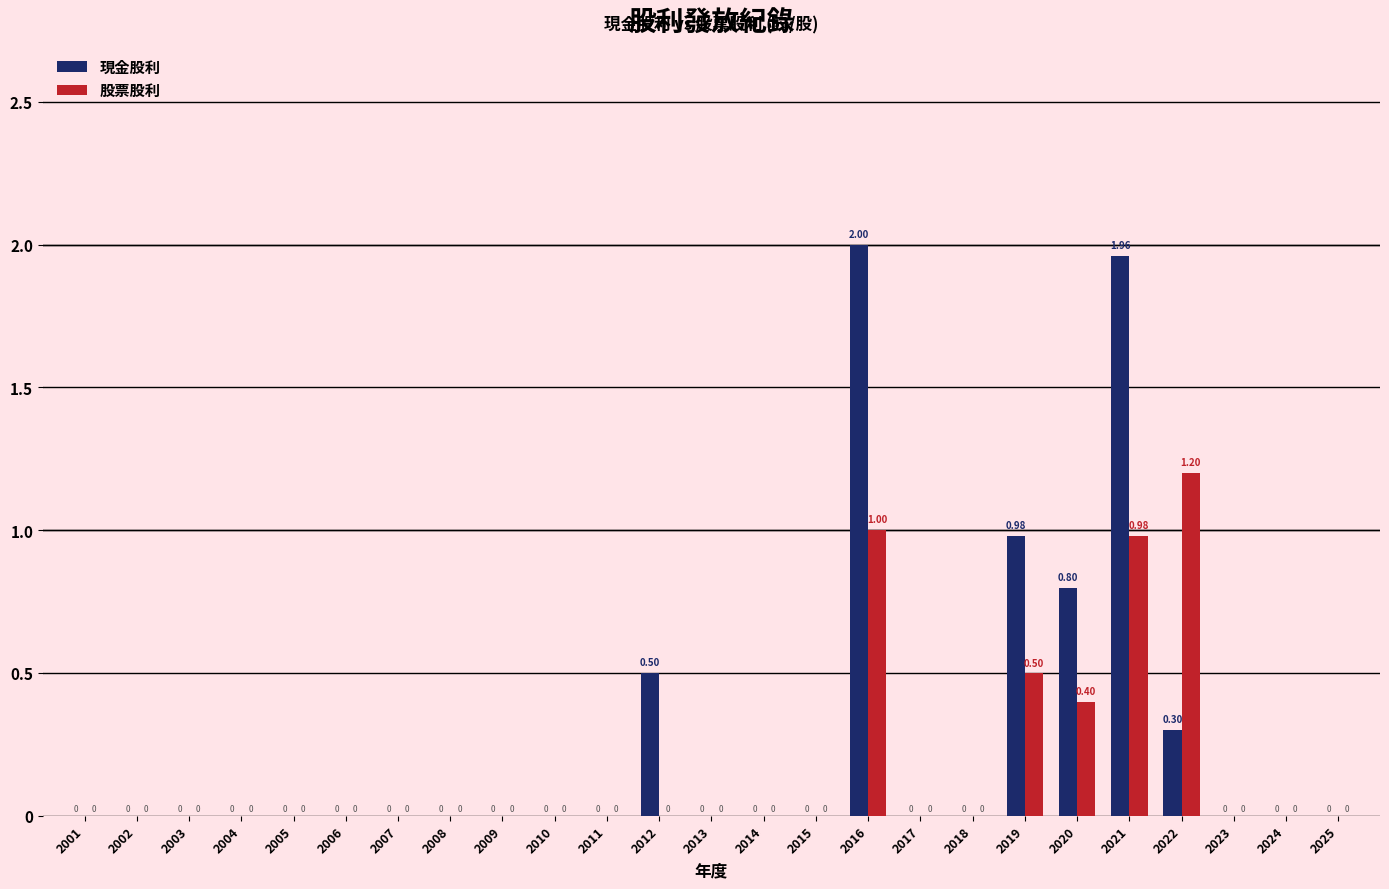

Which series has the widest spread of values?

現金股利